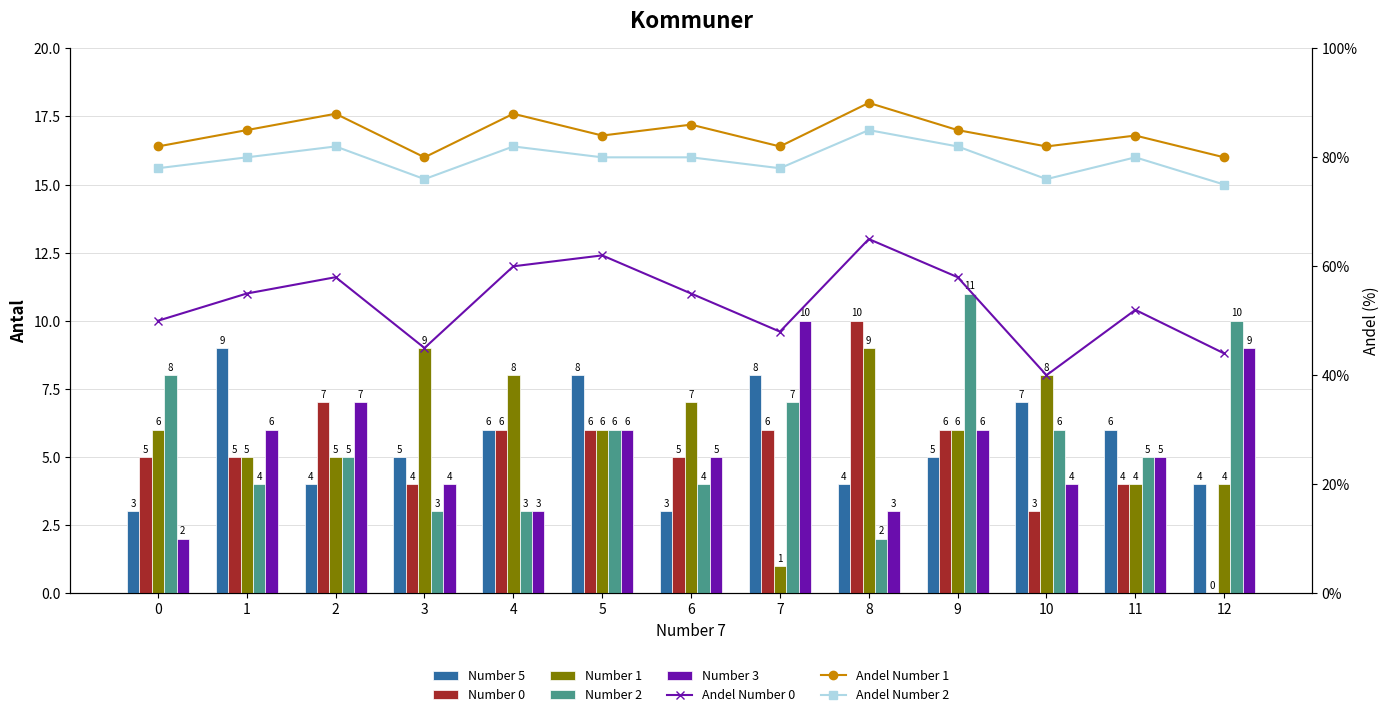

What is the sum of all Number 0 values?

67